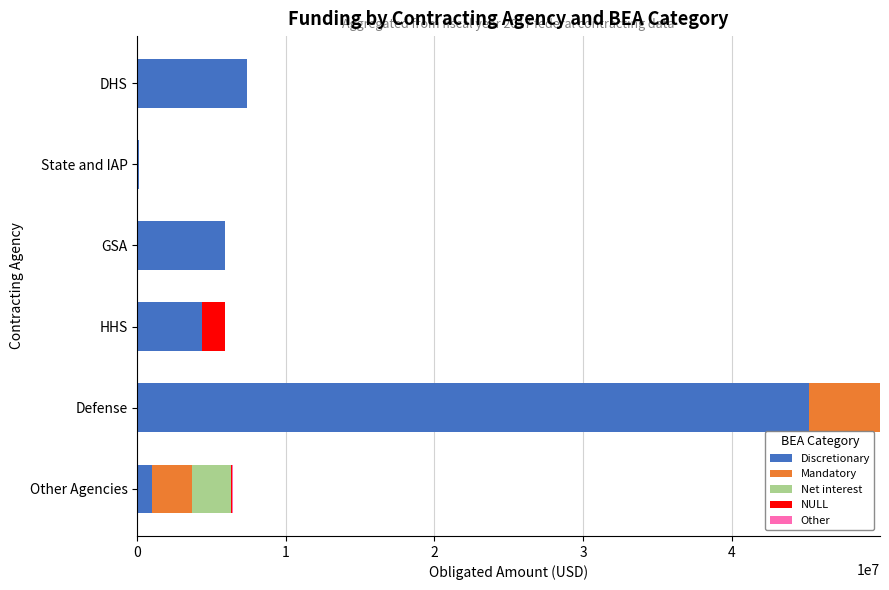

What is the sum of all Discretionary values?

63924191.4